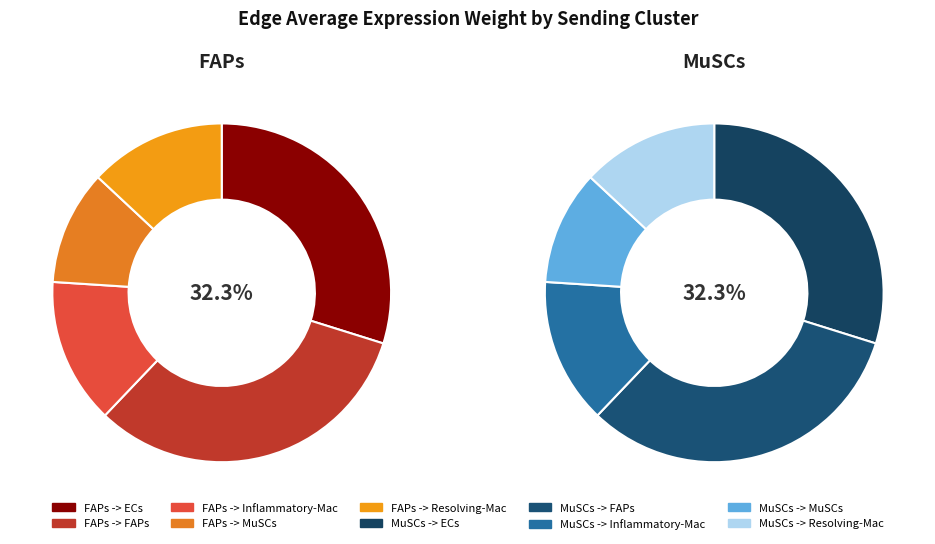

Between FAPs->Inflammatory-Mac and MuSCs->FAPs, which is larger?

MuSCs->FAPs